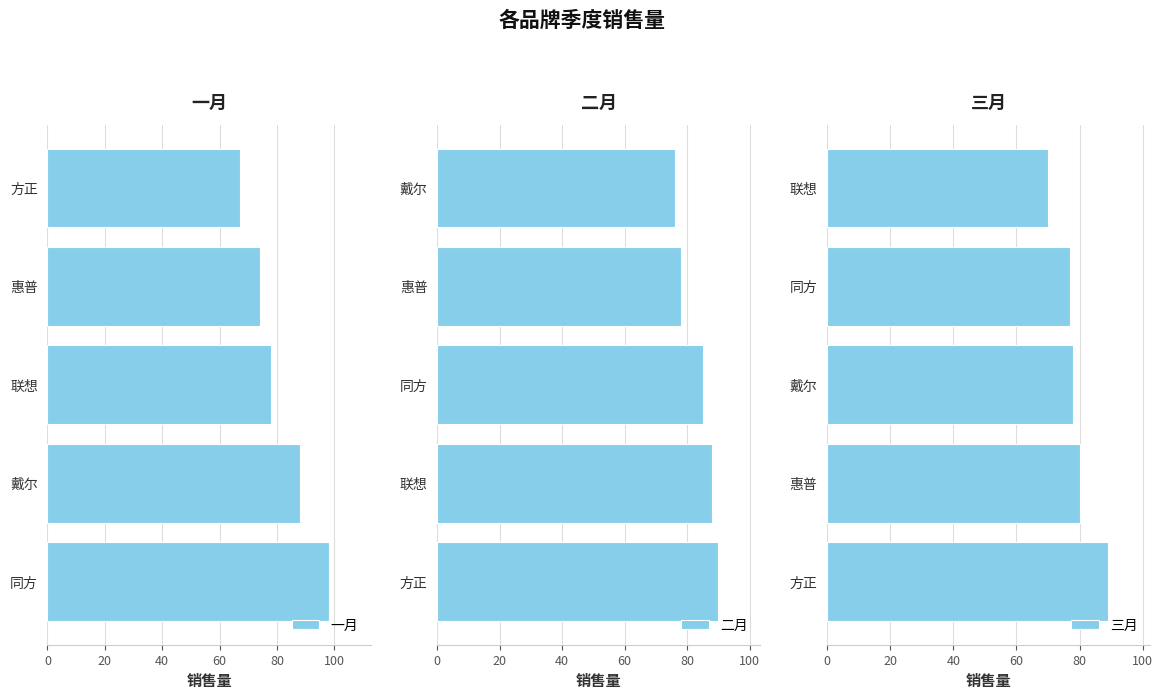

True or false: 一月 has a value of 56 at 同方.

False